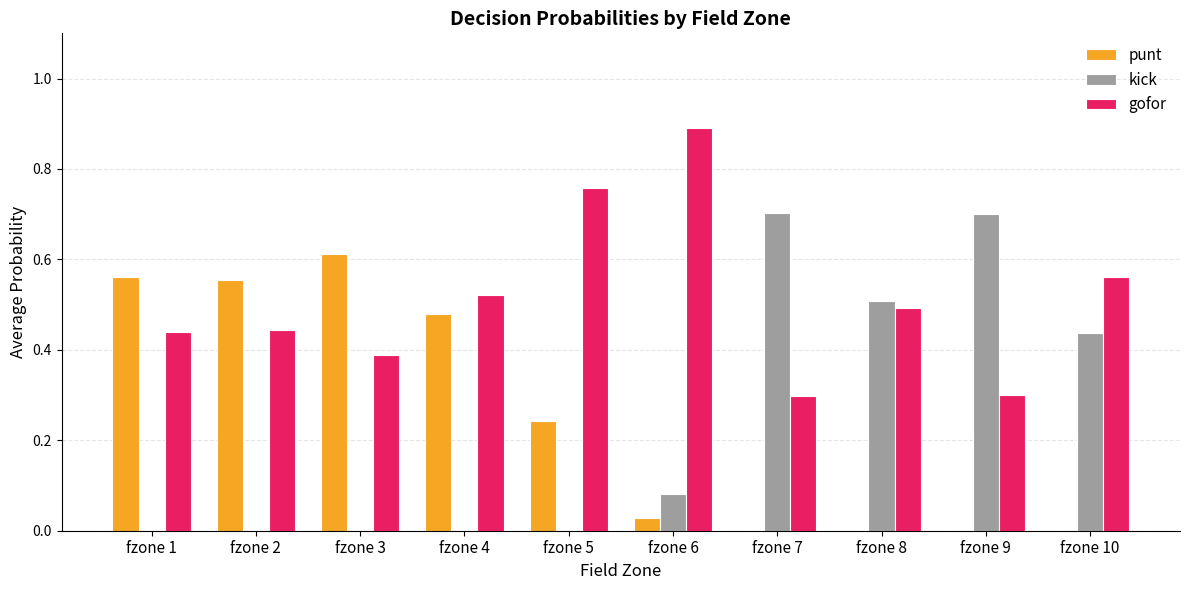

How many kick values are between 0 and 1?

10